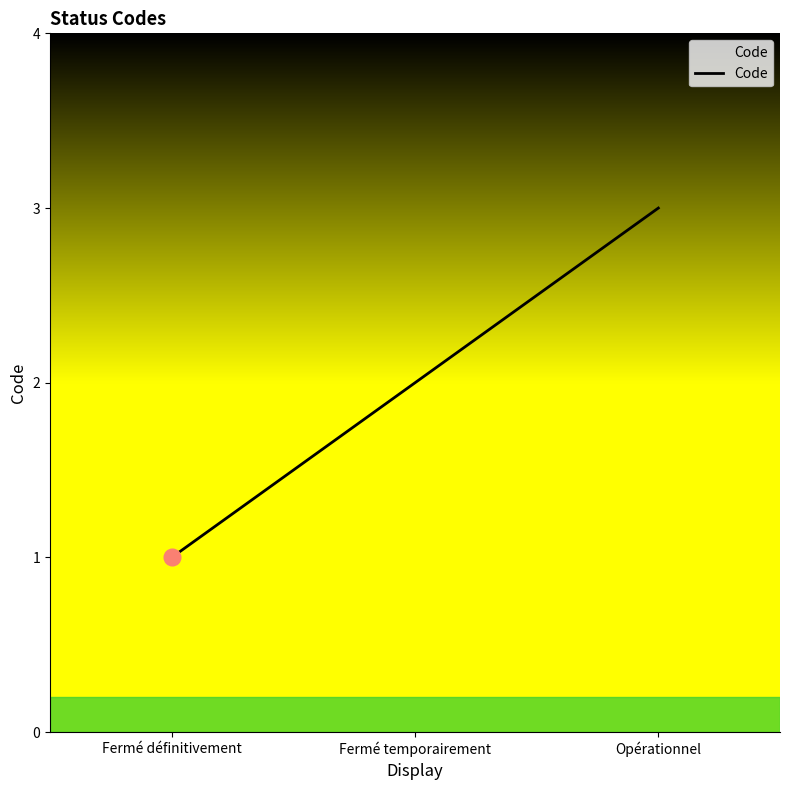

Reading left to right, extract all data points from this chart.

1	2	3